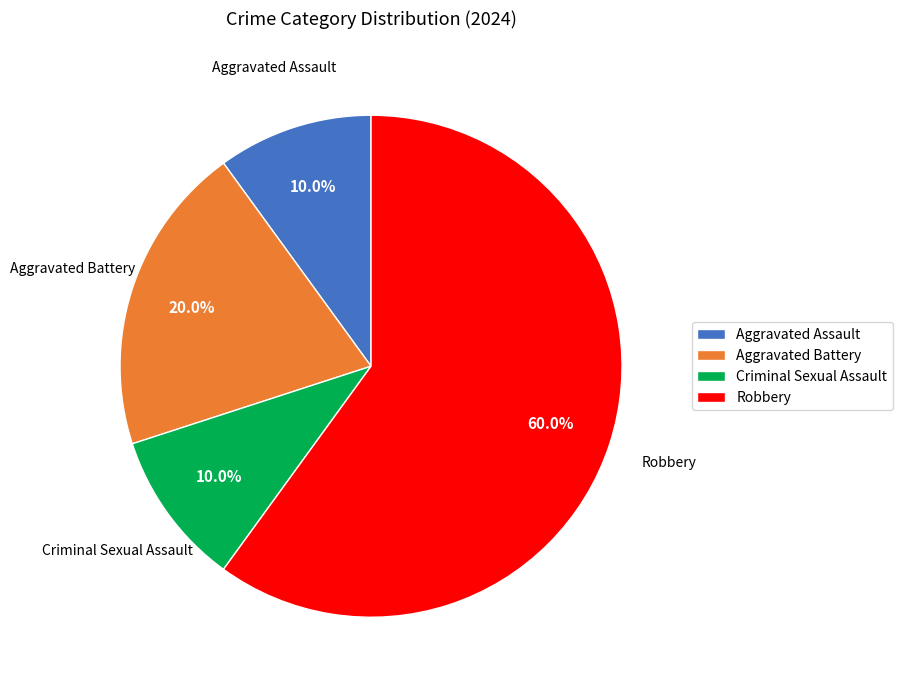

To the nearest percent, what portion does Robbery represent?

60%